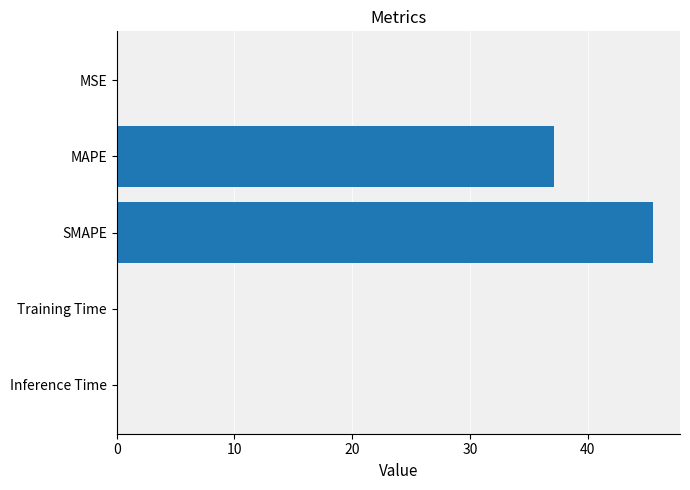

Where is the data nearest to the value 22?

MAPE